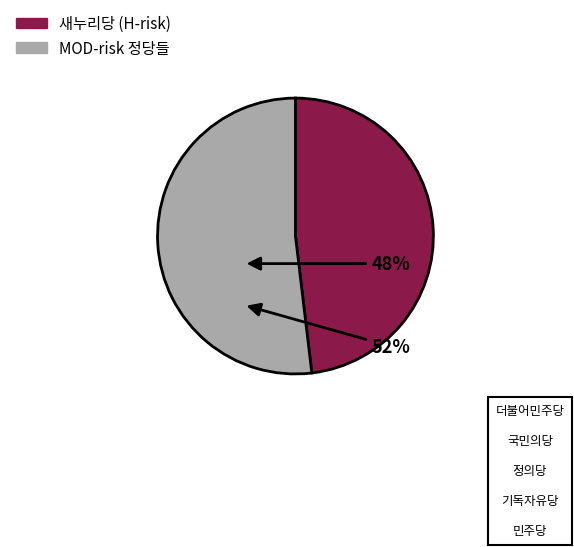

Is there any slice that represents more than half of the pie?

Yes